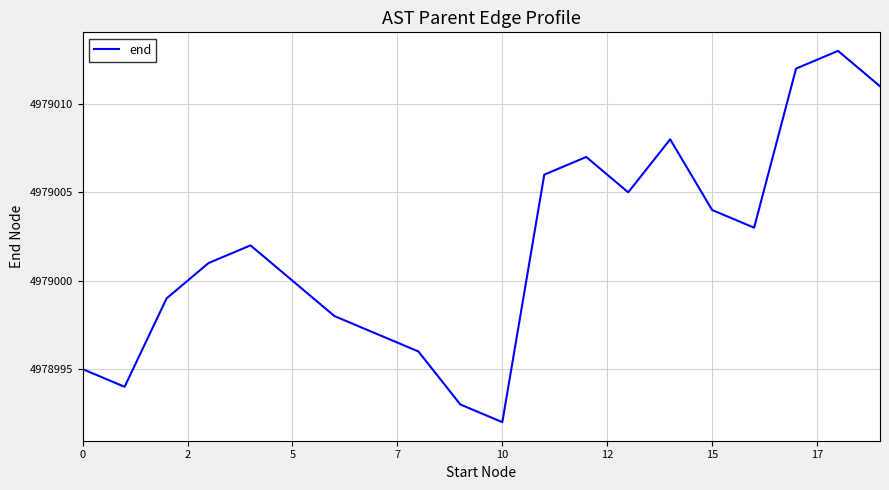

What is the maximum value shown in the chart?

4979013